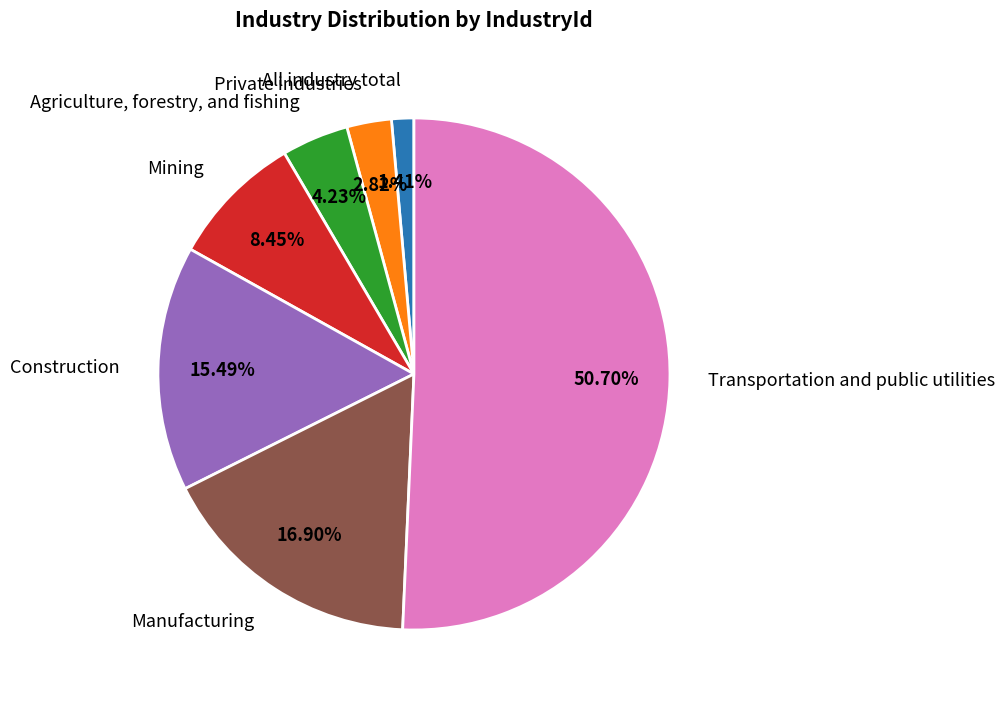

Between Transportation and public utilities and Agriculture, forestry, and fishing, which is larger?

Transportation and public utilities